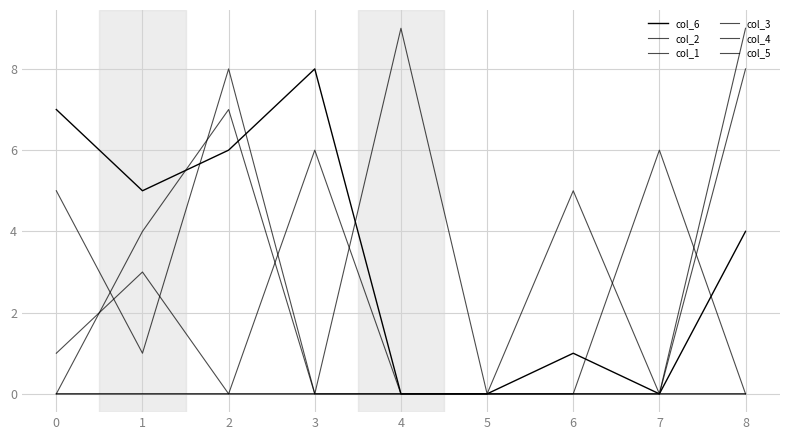

Does the chart display data point markers on the line(s)?

No